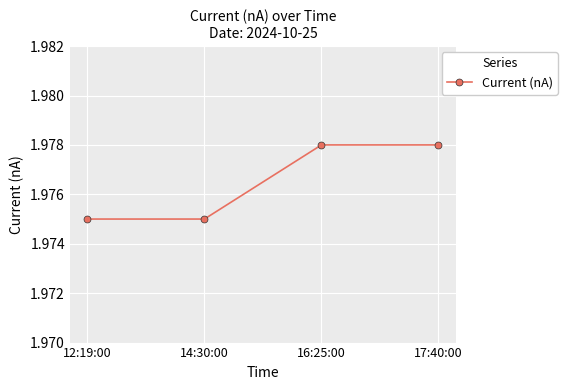

What is the sum of all values?

7.9